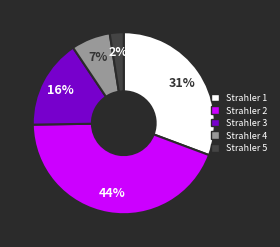

Which category has the smallest portion of the pie?

Strahler 5